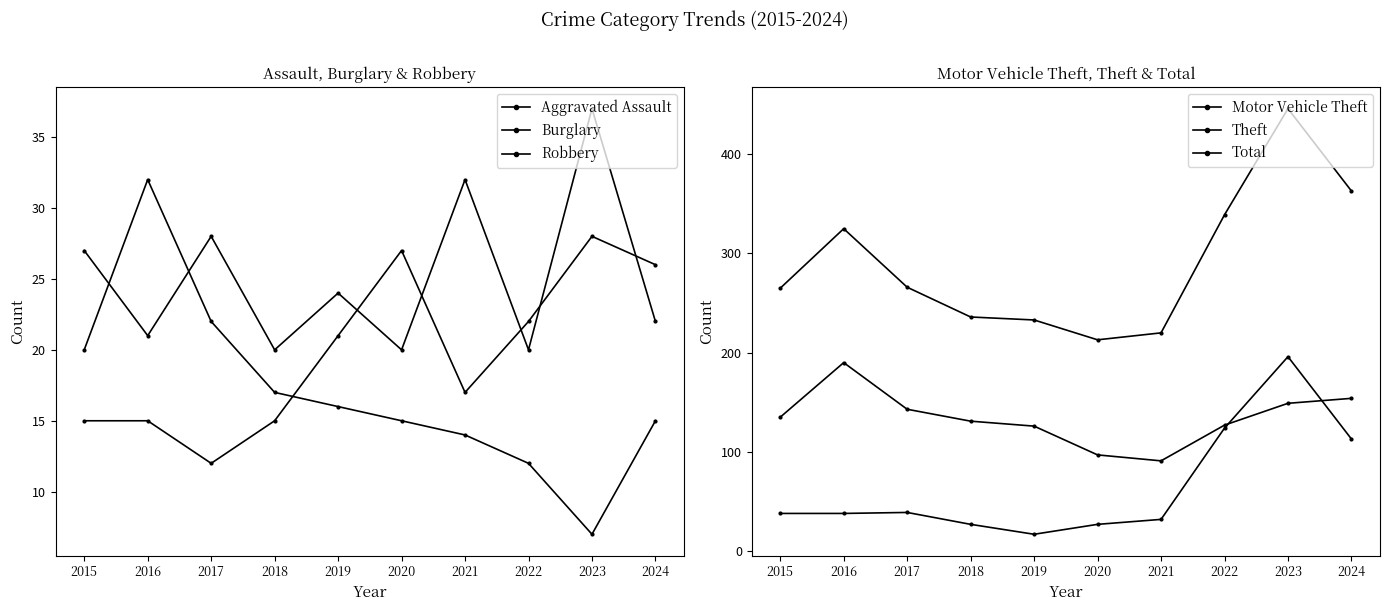

How many values in the Motor Vehicle Theft series exceed 38?

4